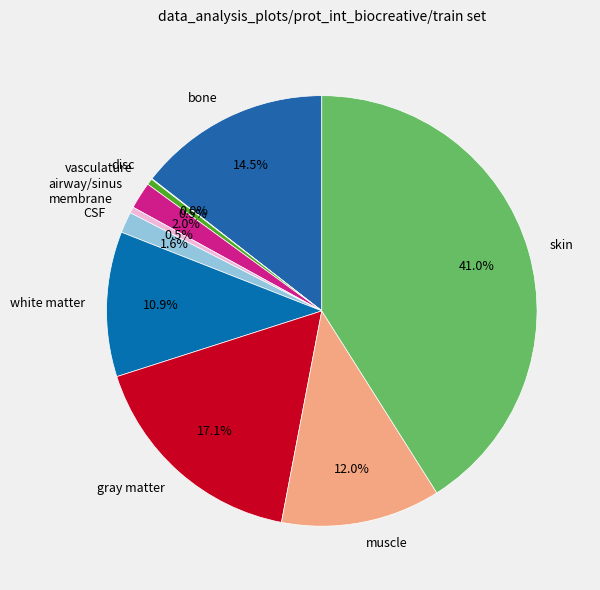

What is the largest slice in the pie chart?

skin